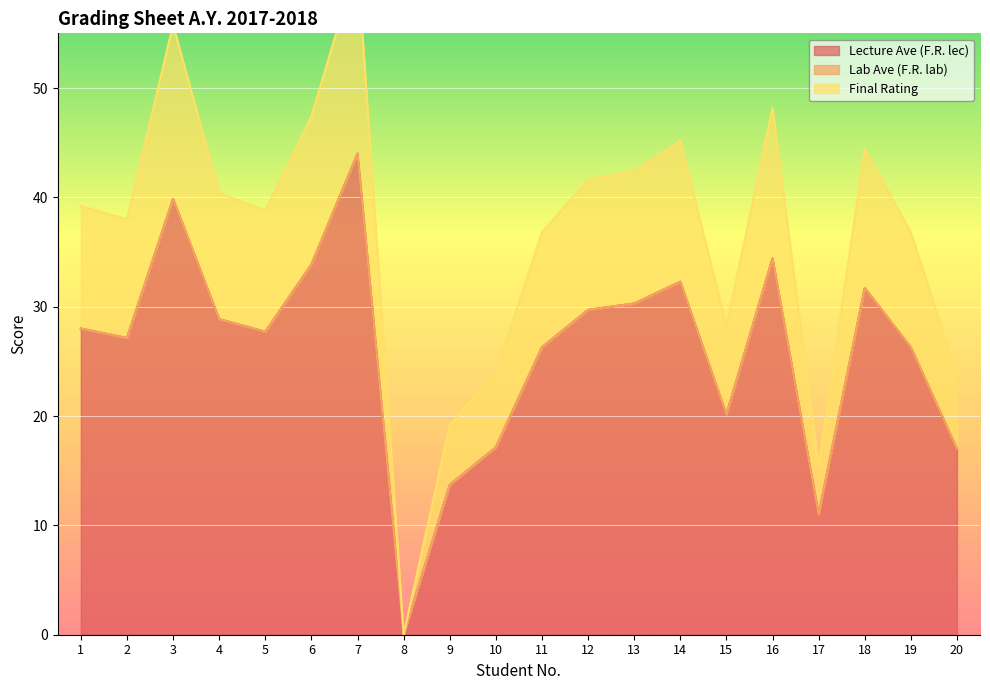

Is the value of Final Rating at 16 greater than the value of Lecture Ave (F.R. lec) at 10?

Yes